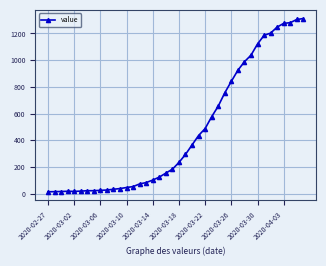

What is the value of the 37th point from the left?

1276